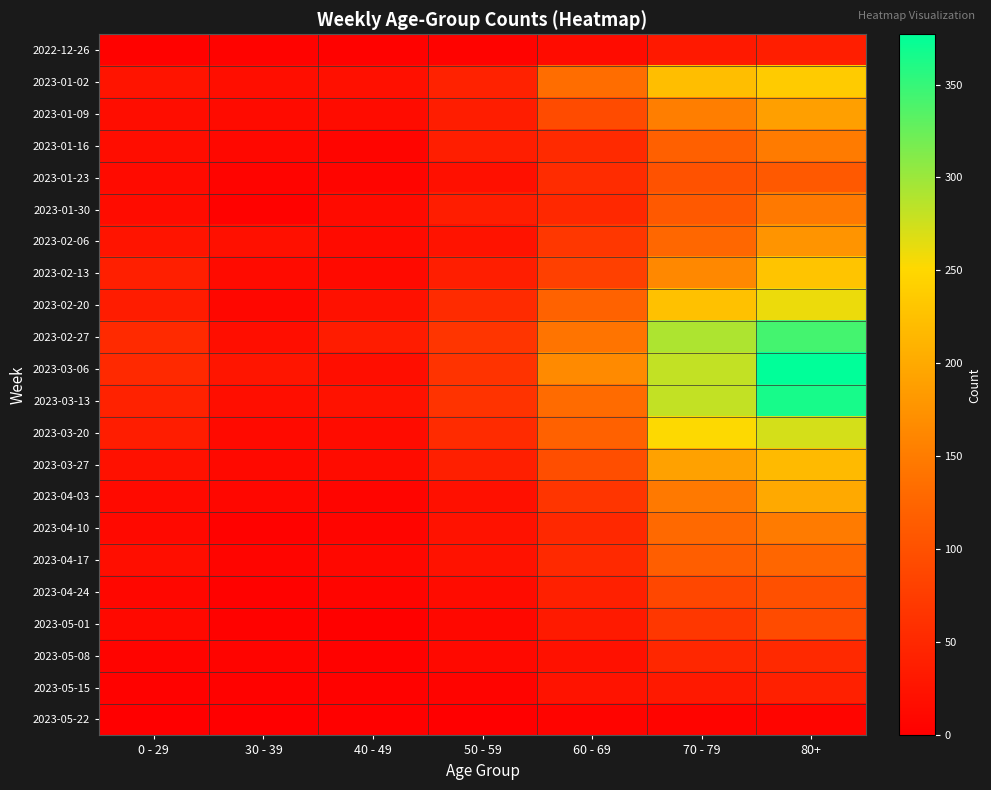

What is the difference between the highest and lowest values at 70 - 79?

285